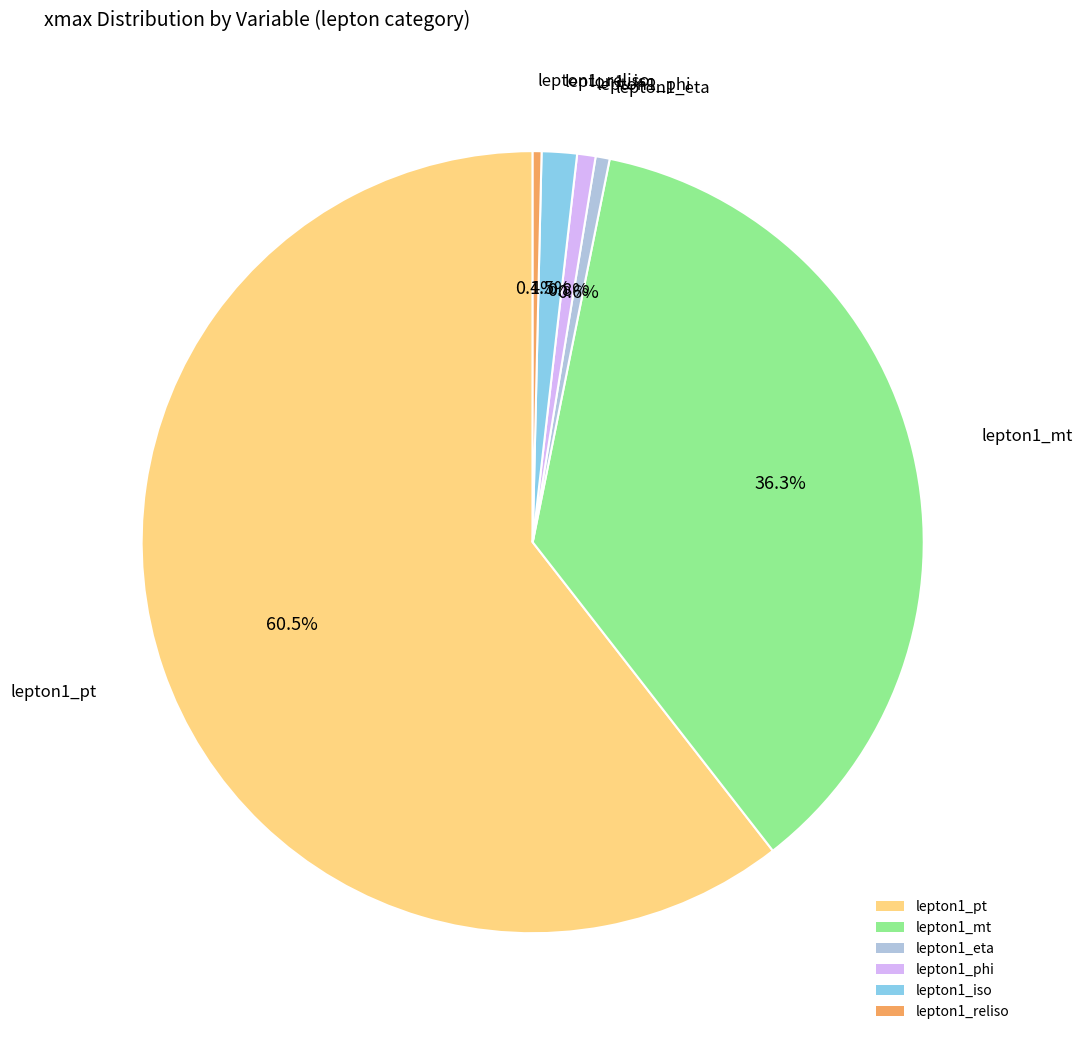

Which category has the biggest portion of the pie?

lepton1_pt